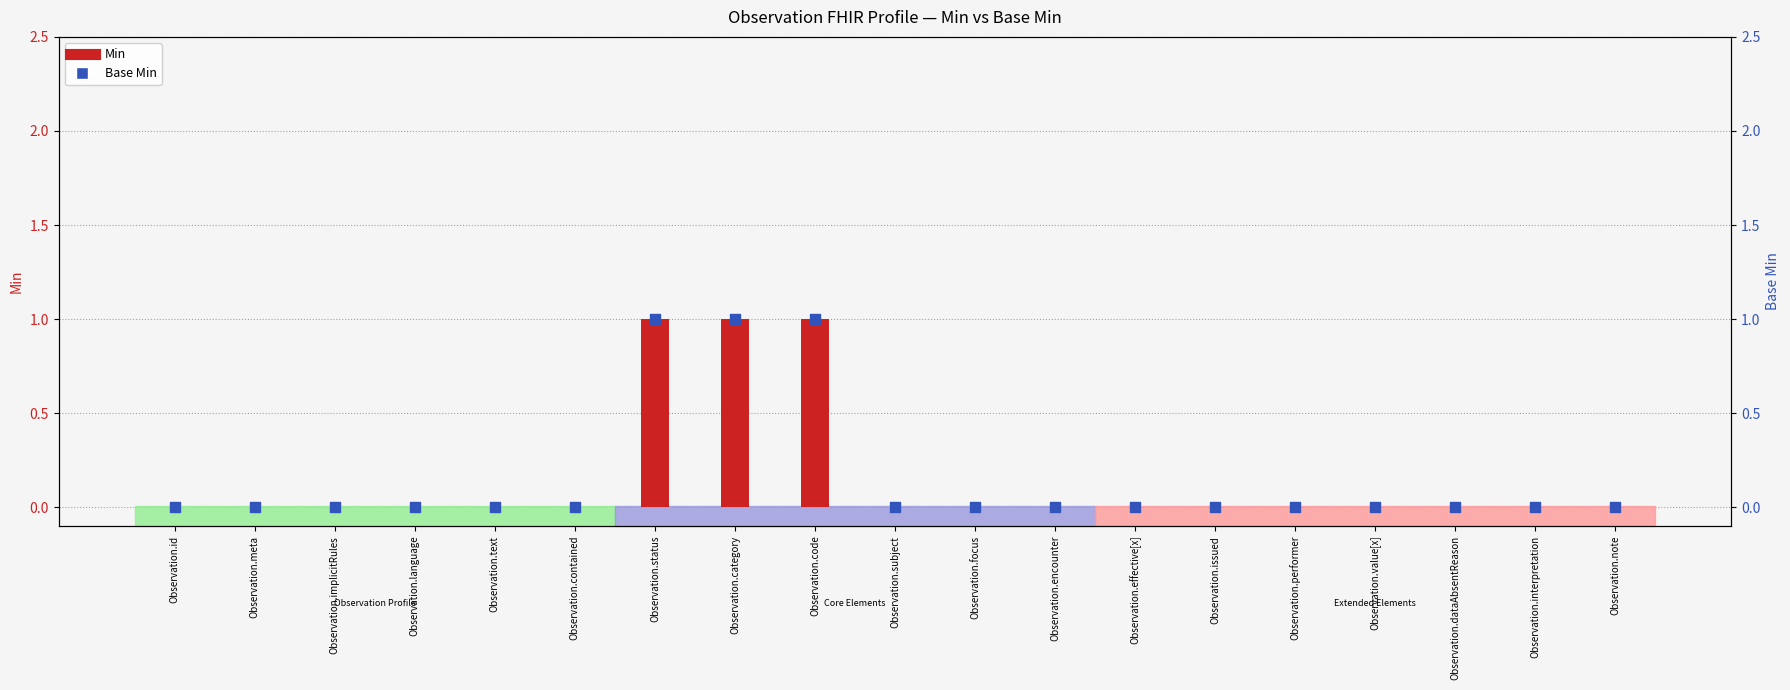

Which series contains the highest Y value?

Min